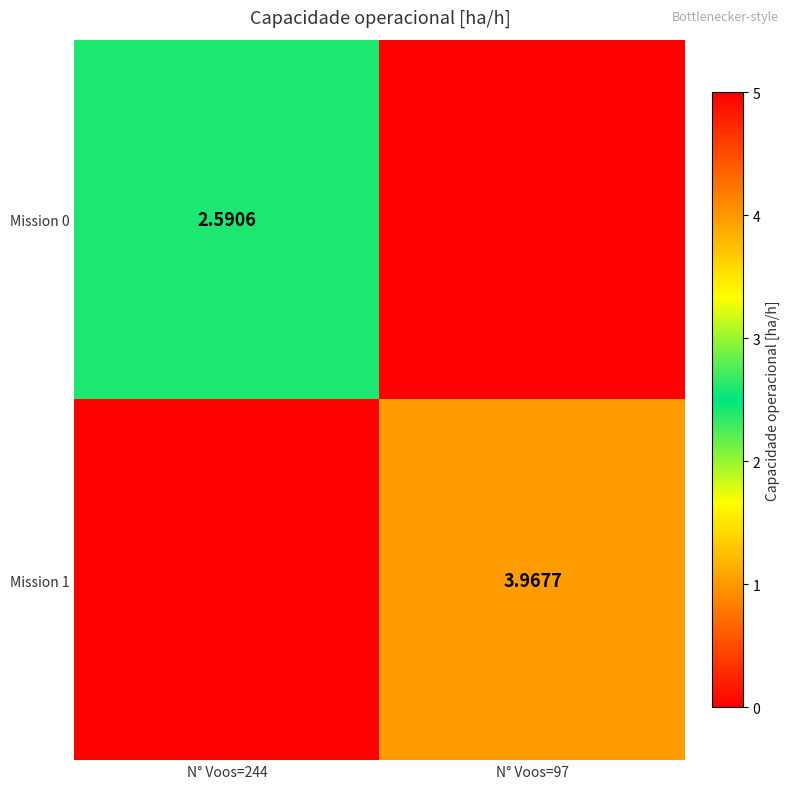

Is it true that Mission 1 equals 1.8 at N° Voos=244?

False